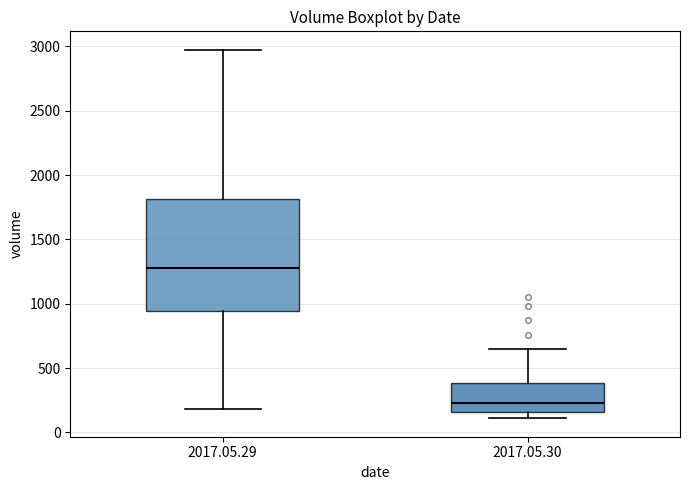

Reading left to right, read every box against the y-axis: the position of its median line, the range the box covers, and the ends of its whiskers. The values are not printed on the chart, so give them approximately, as read against the axis.

2017.05.29: median 1300, box 950 to 1800, whiskers 200 to 2950
2017.05.30: median 250, box 150 to 400, whiskers 100 to 650